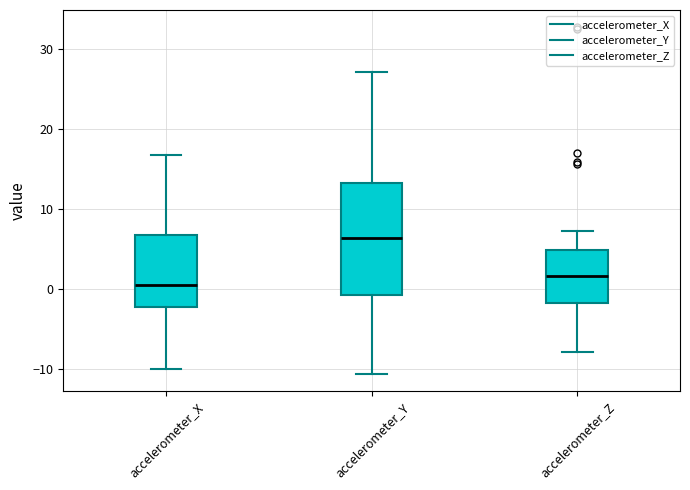

Which box's median line is the highest?

accelerometer_Y